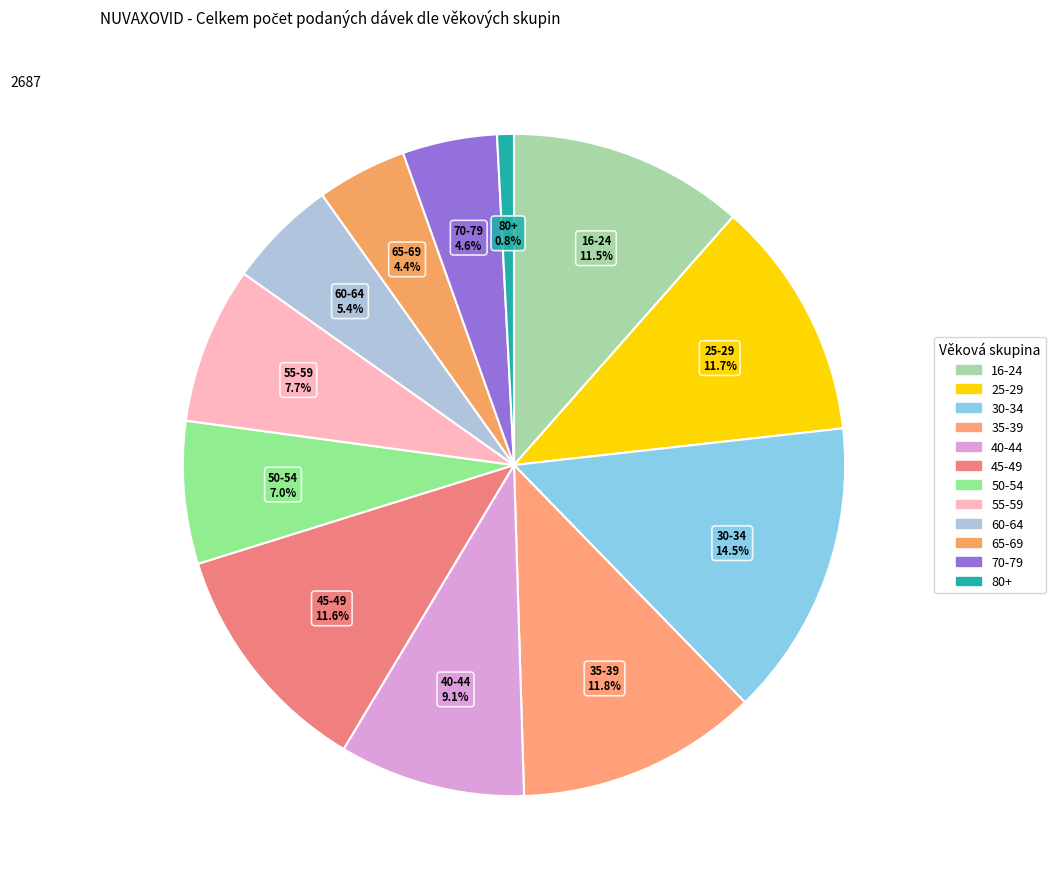

Is there any slice that represents more than half of the pie?

No